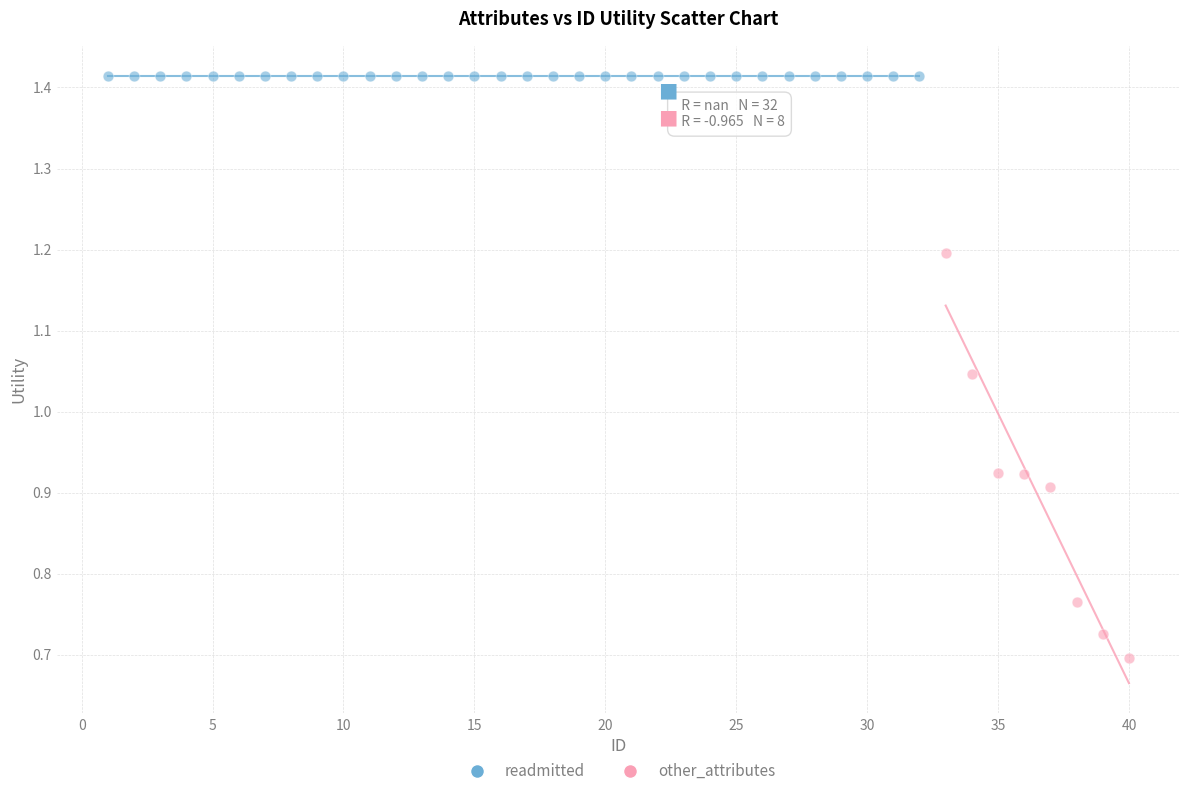

Which series contains the highest Y value?

readmitted